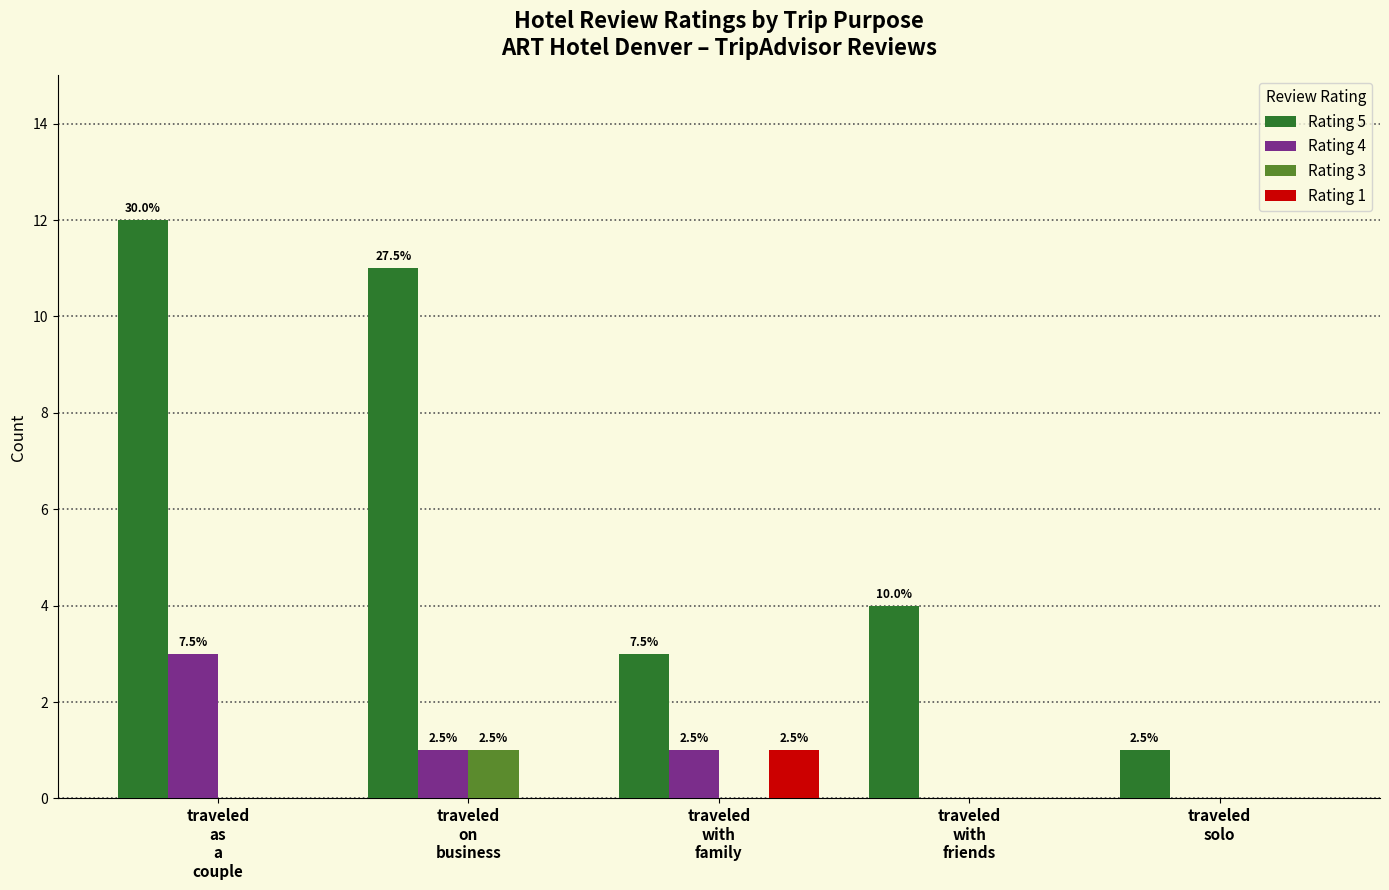

Reading left to right, list all the values displayed in this chart.

Rating 5: traveled
as
a
couple=12	traveled
on
business=11	traveled
with
family=3	traveled
with
friends=4	traveled
solo=1
Rating 4: traveled
as
a
couple=3	traveled
on
business=1	traveled
with
family=1	traveled
with
friends=0	traveled
solo=0
Rating 3: traveled
as
a
couple=0	traveled
on
business=1	traveled
with
family=0	traveled
with
friends=0	traveled
solo=0
Rating 1: traveled
as
a
couple=0	traveled
on
business=0	traveled
with
family=1	traveled
with
friends=0	traveled
solo=0